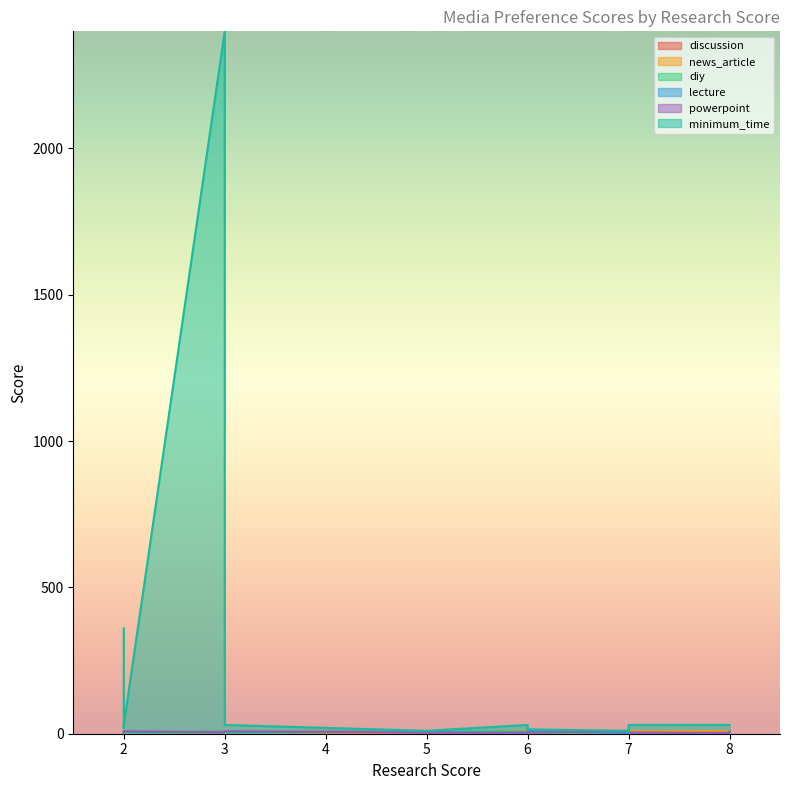

True or false: powerpoint has more than 1 interior local peaks.

True